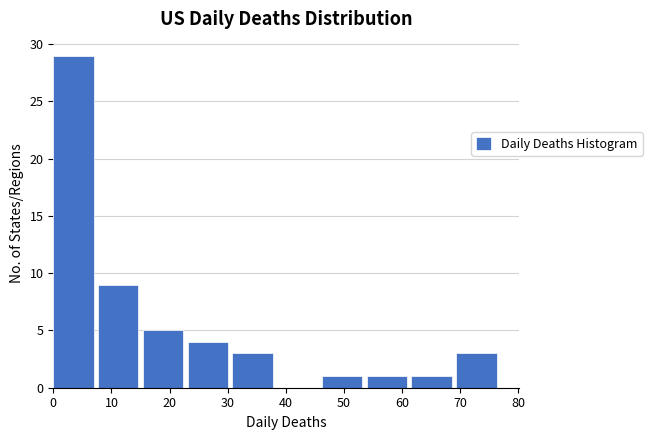

Which range on the x-axis has the tallest bar?

0.0 to 7.7